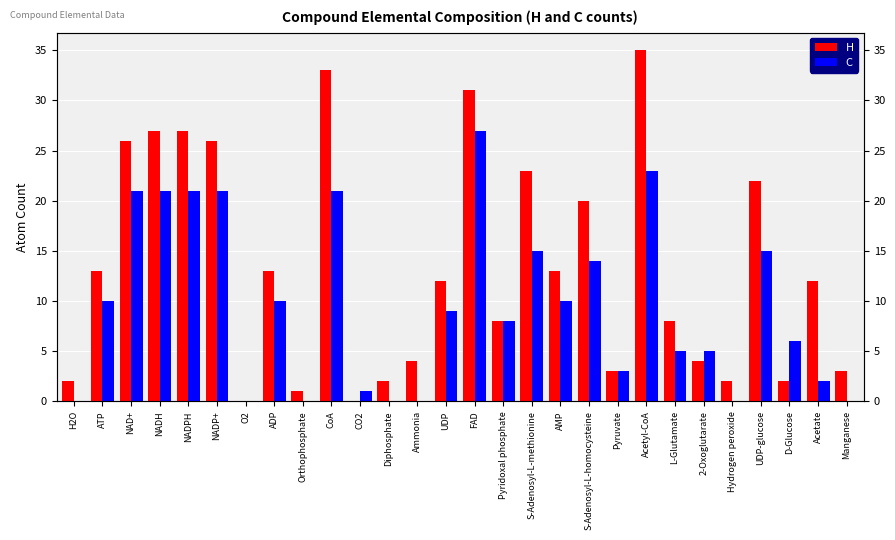

What is the difference between the maximum and second lowest values in the H series?

35